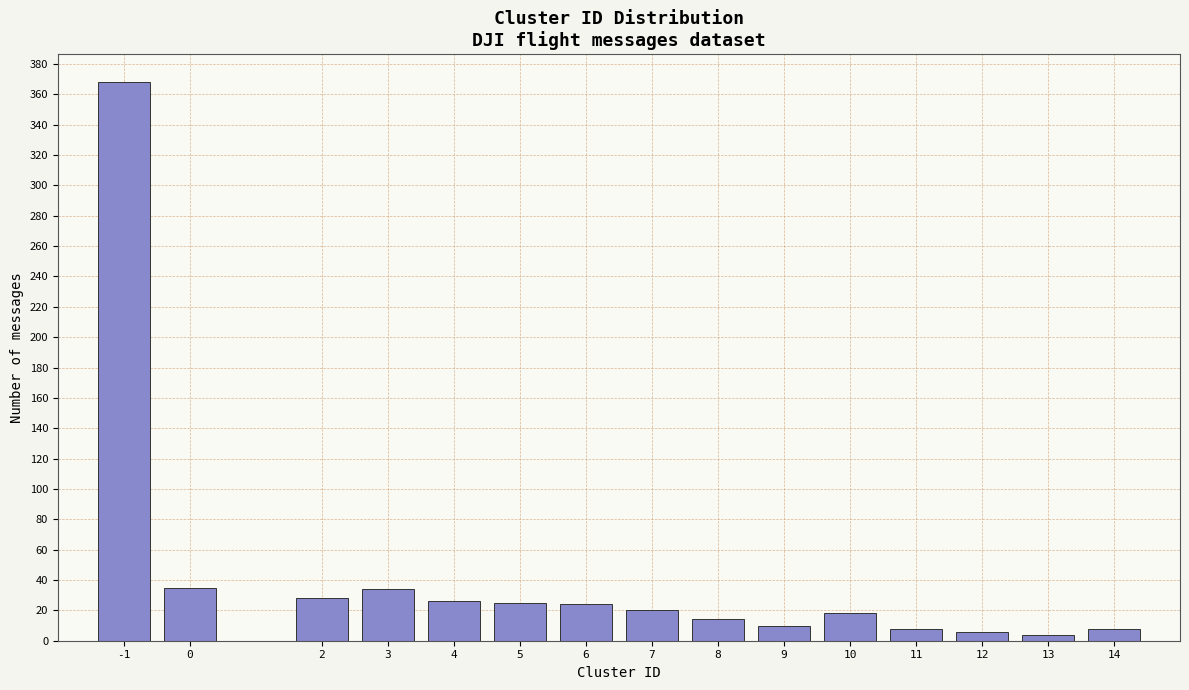

What is the ratio of the value at 8 to the value at 9?

1.4